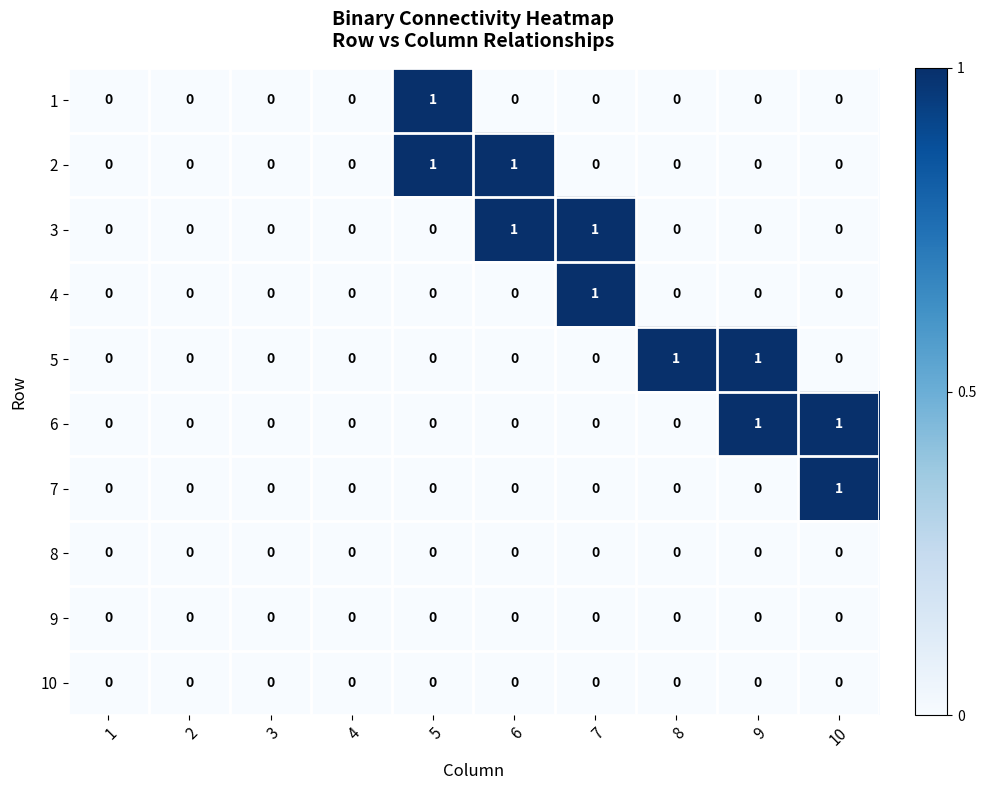

The value of 6 at 8 is 0. True or false?

True